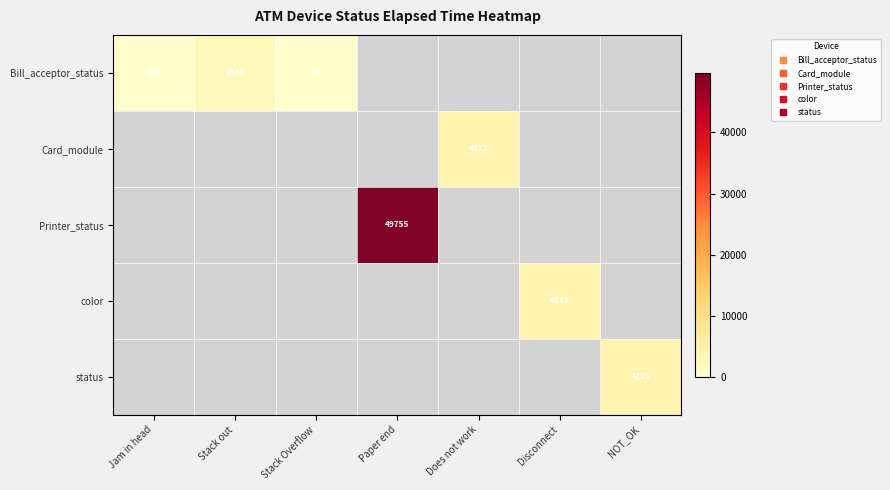

Which has a higher value, Stack Overflow or NOT_OK?

NOT_OK